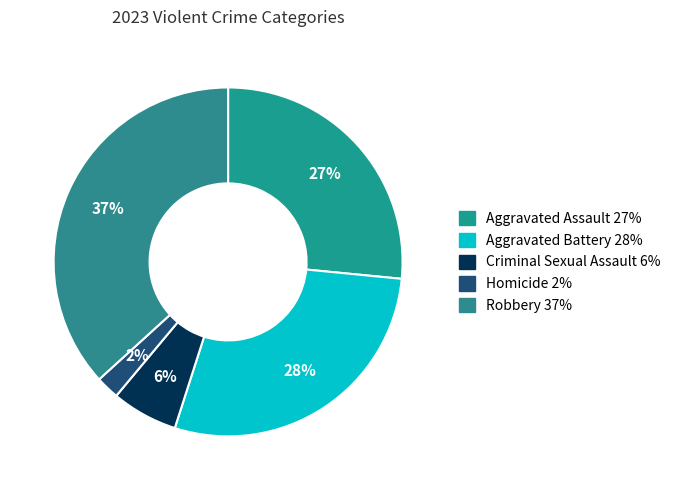

To the nearest percent, what is the combined percentage of Robbery and Homicide?

39%